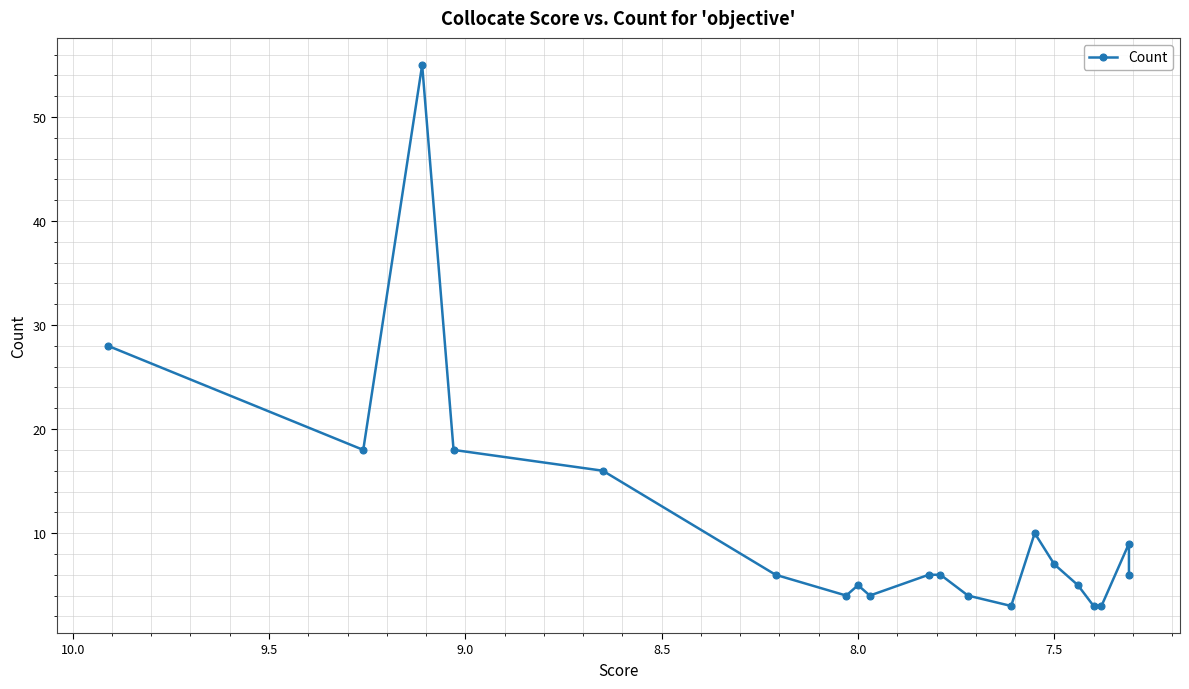

Is it true that the value at 10 is 9?

False